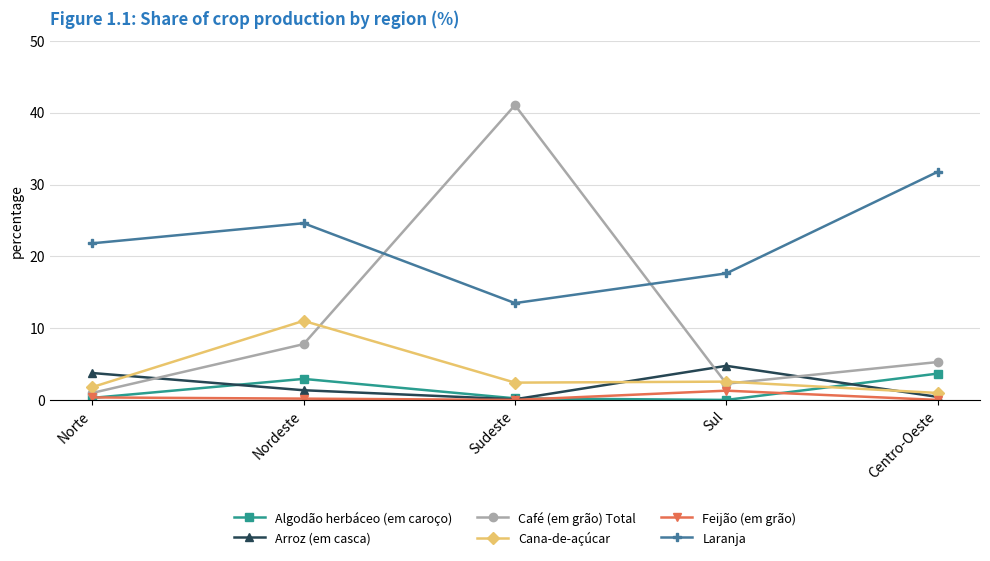

What is the value of the Café (em grão) Total point at the 2nd from the left?

7.8